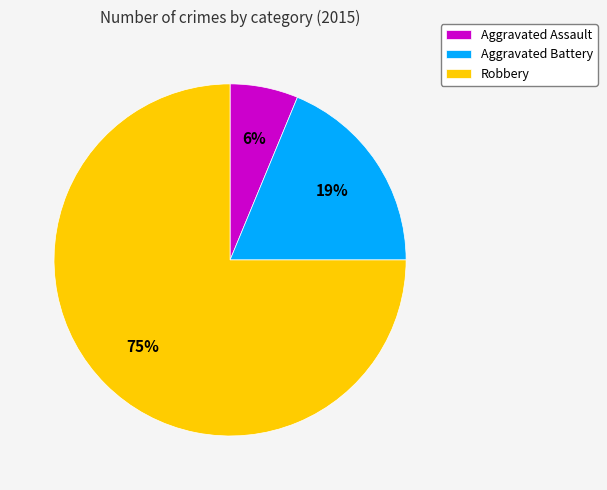

Is Aggravated Battery the majority of the pie?

No